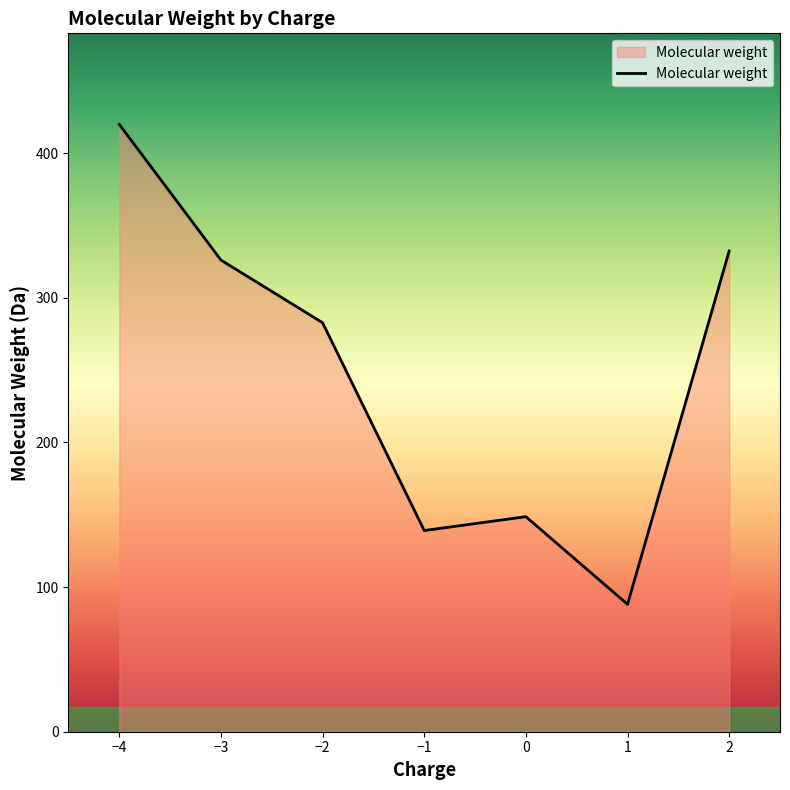

True or false: there are more than 1 points higher than both neighbors.

False